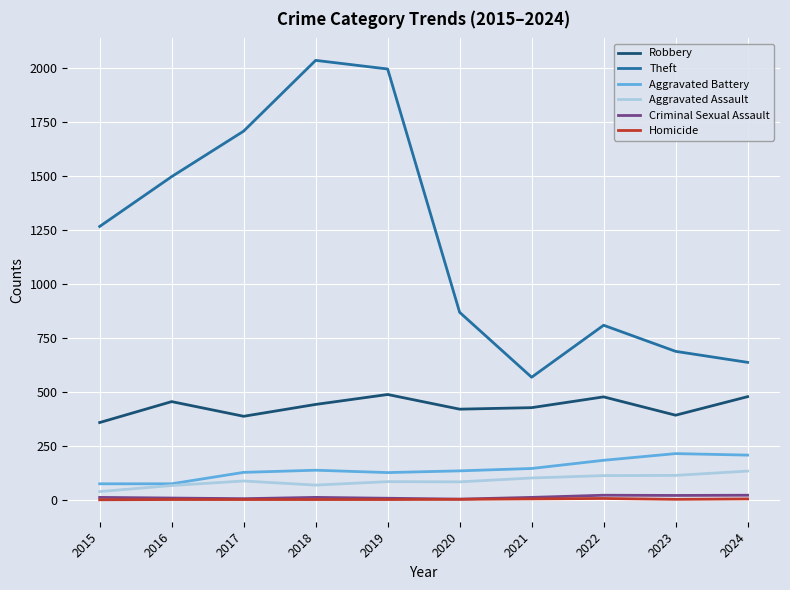

What is the difference between the second highest and minimum values in the Robbery series?

120